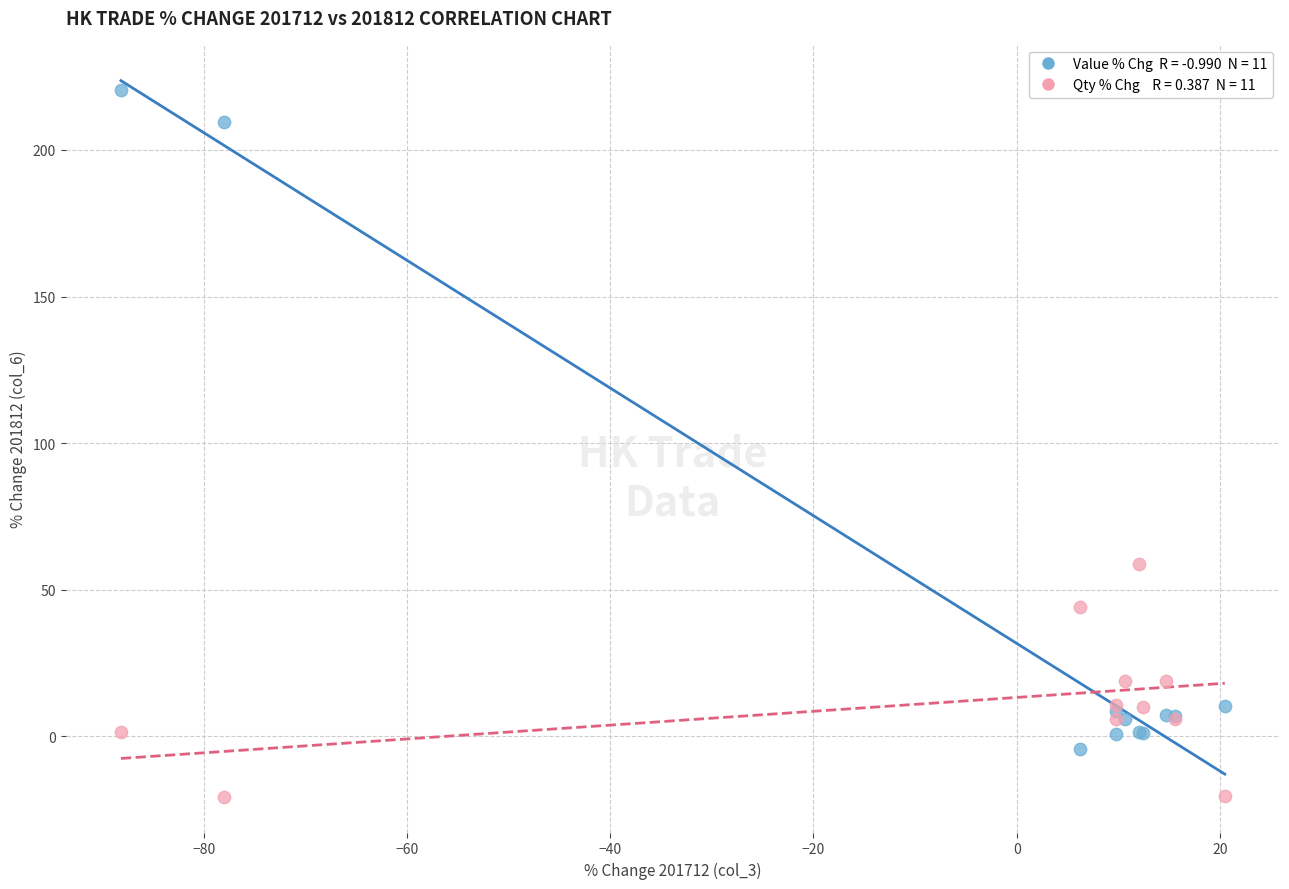

Across all series, what Y value is closest to 99?

58.6